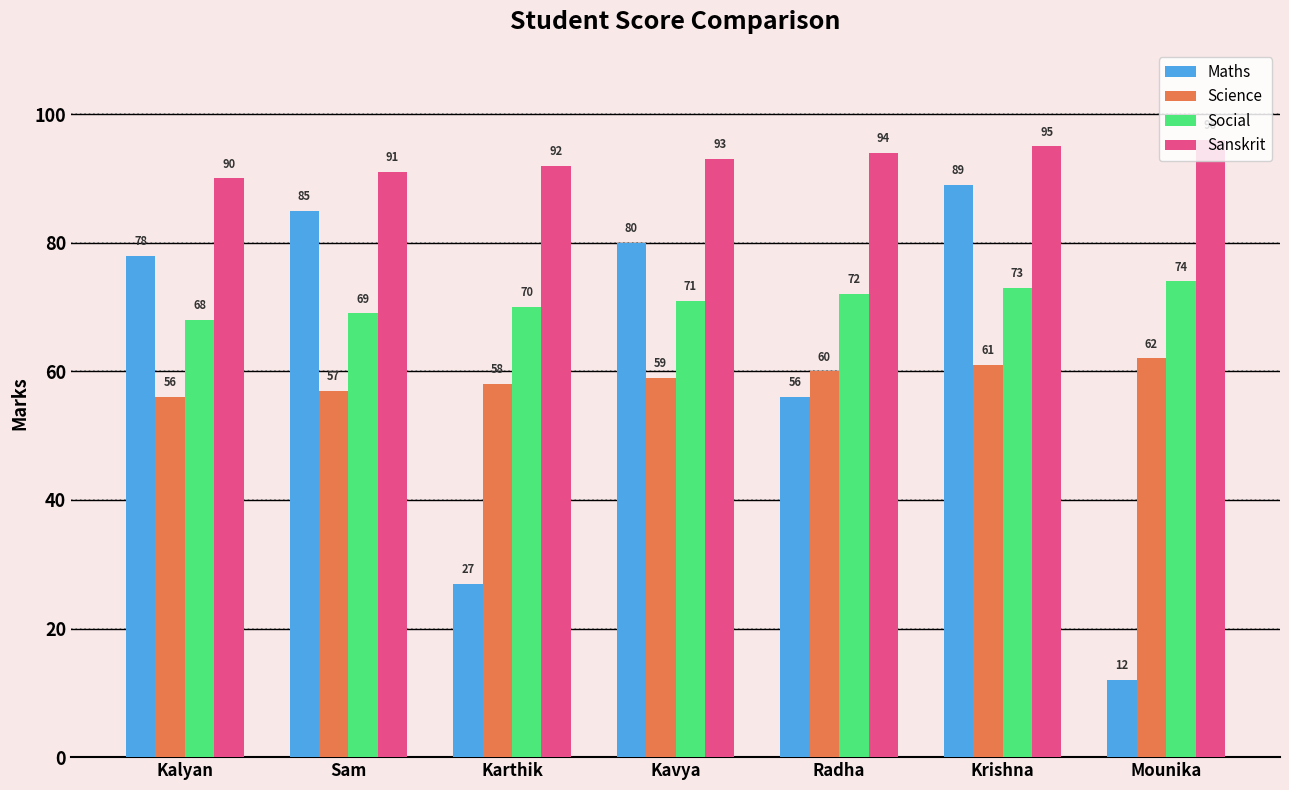

What are all the series names shown in the legend?

Maths, Science, Social, Sanskrit